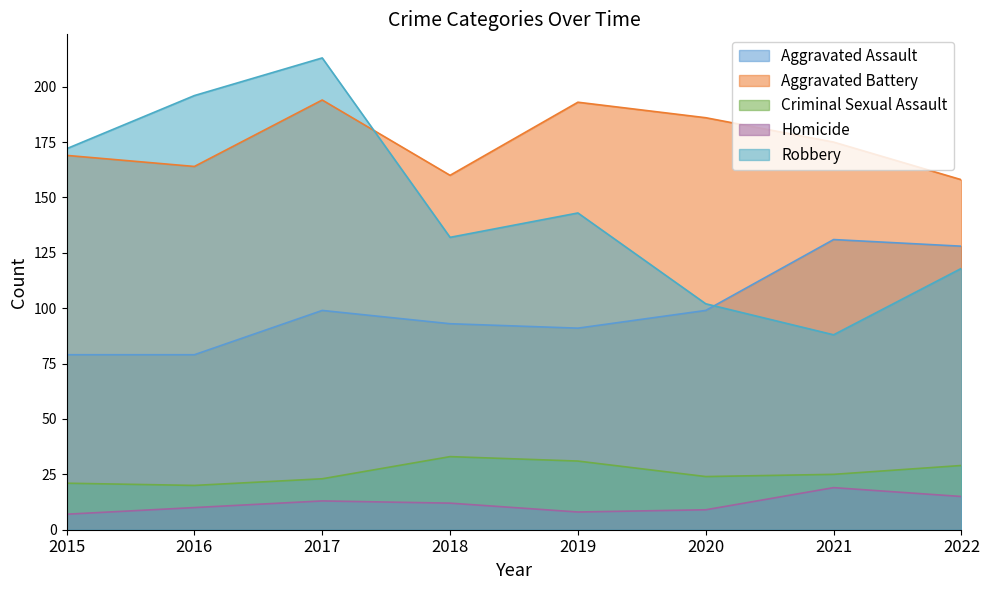

Reading left to right, transcribe all the data shown in this chart.

Aggravated Assault: 2015=79	2016=79	2017=99	2018=93	2019=91	2020=99	2021=131	2022=128
Aggravated Battery: 2015=169	2016=164	2017=194	2018=160	2019=193	2020=186	2021=175	2022=158
Criminal Sexual Assault: 2015=21	2016=20	2017=23	2018=33	2019=31	2020=24	2021=25	2022=29
Homicide: 2015=7	2016=10	2017=13	2018=12	2019=8	2020=9	2021=19	2022=15
Robbery: 2015=172	2016=196	2017=213	2018=132	2019=143	2020=102	2021=88	2022=118